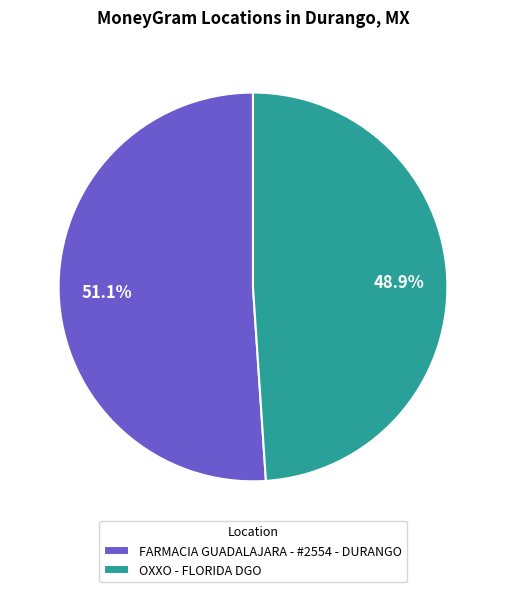

How many slices are in this pie chart?

2